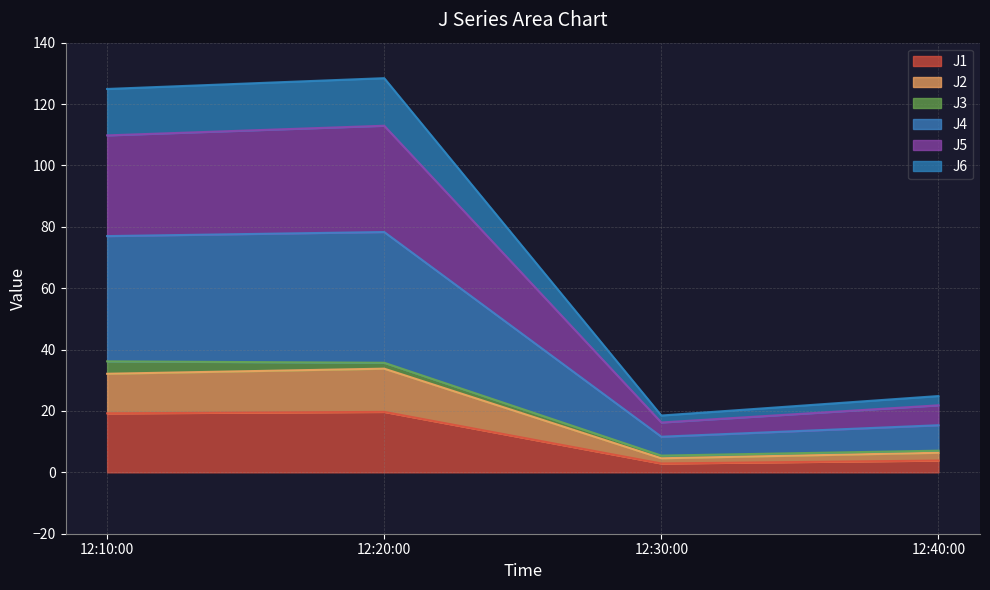

What is the difference between the second highest and second lowest values in the J1 series?

15.4